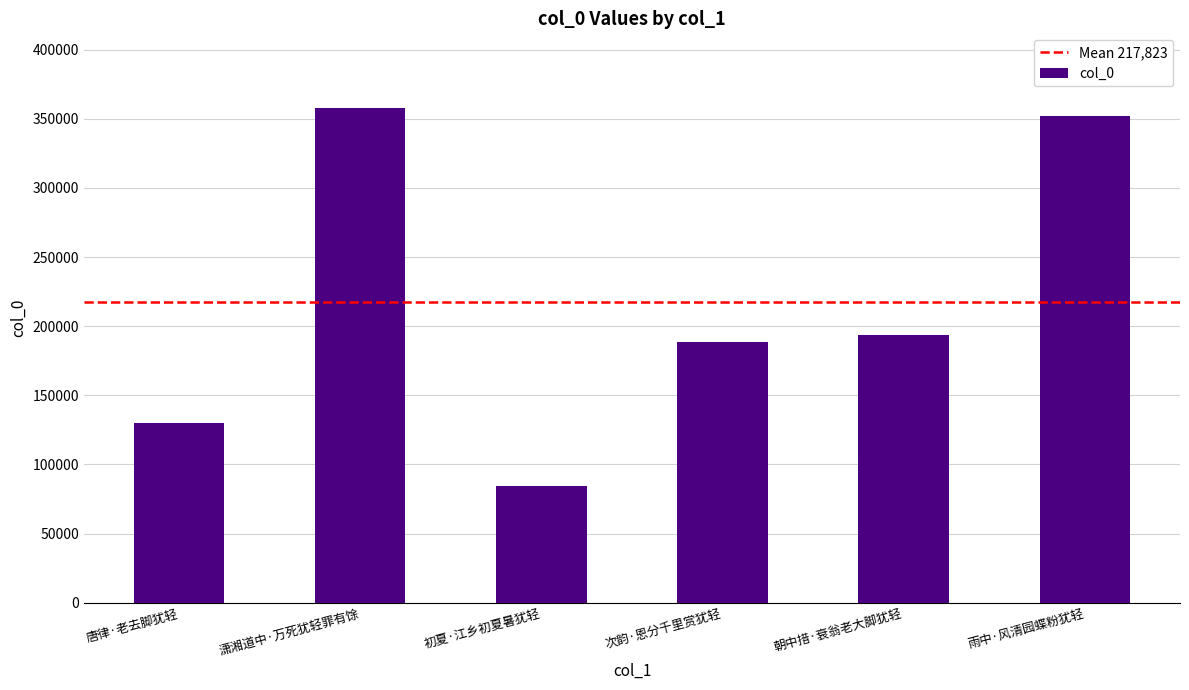

What is the sum of the values at 唐律·老去脚犹轻 and 雨中·风清园蝶粉犹轻?

482296